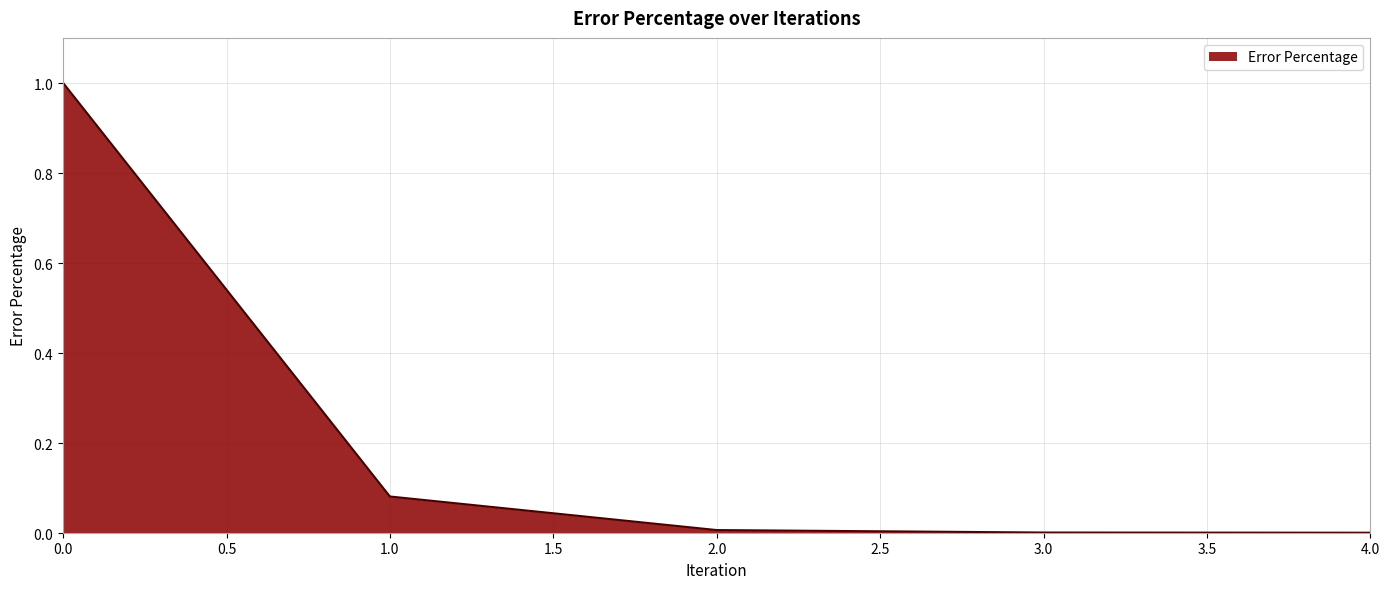

Does the chart display data point markers on the line(s)?

No